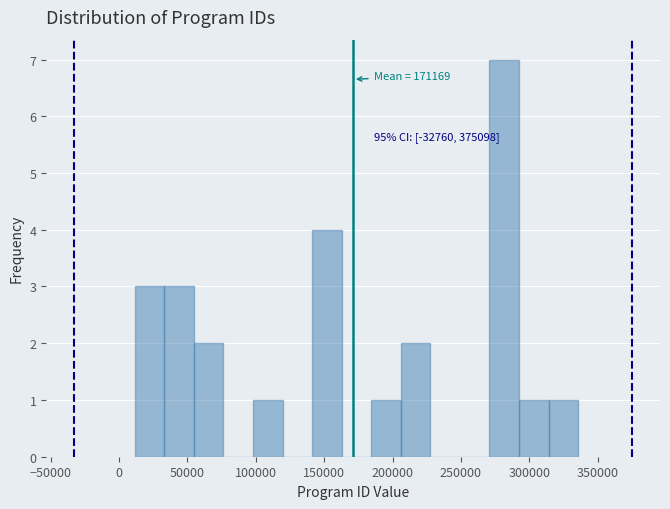

Which range on the x-axis has the tallest bar?

270000 to 290000